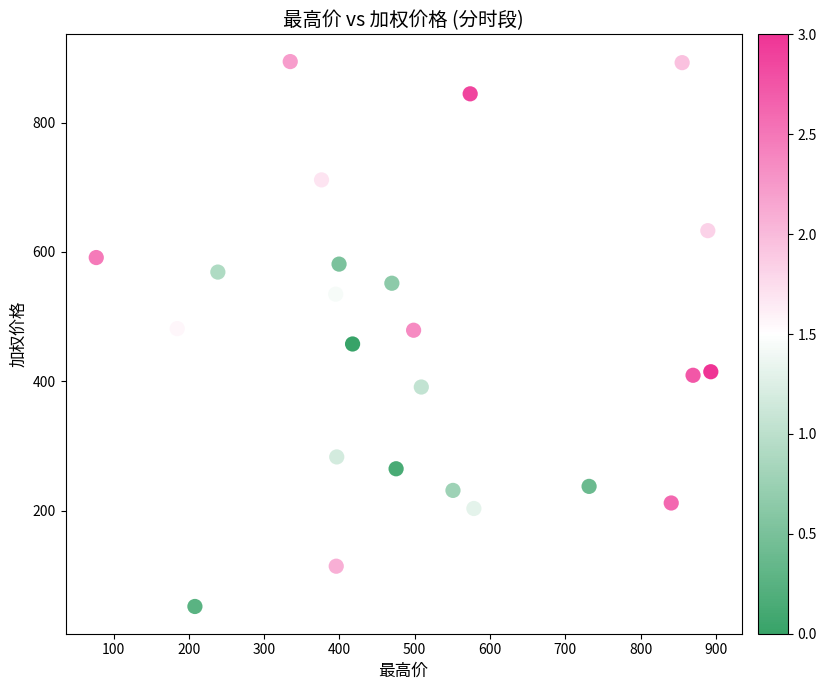

What is the range of X values (max minus min)?

816.2